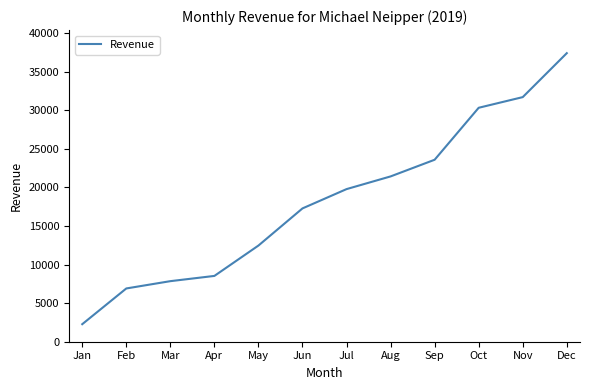

How many values are below 19790?

6